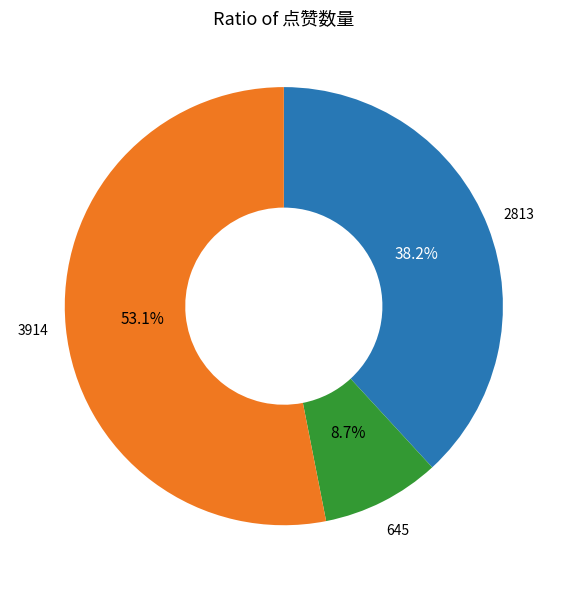

Is there any slice that represents more than half of the pie?

Yes